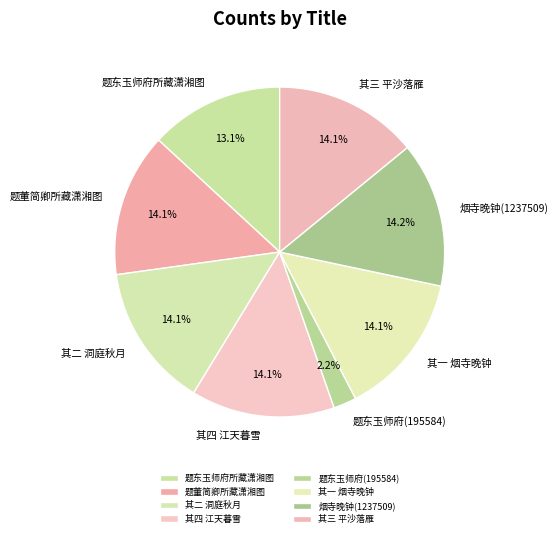

Do 其二 洞庭秋月 and 其四 江天暮雪 together represent more than half of the pie?

No